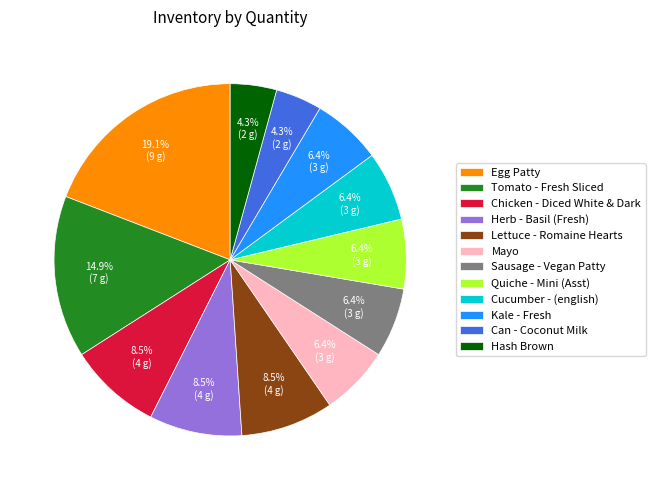

Combined, what portion of the pie is Tomato - Fresh Sliced and Egg Patty?

34.0%